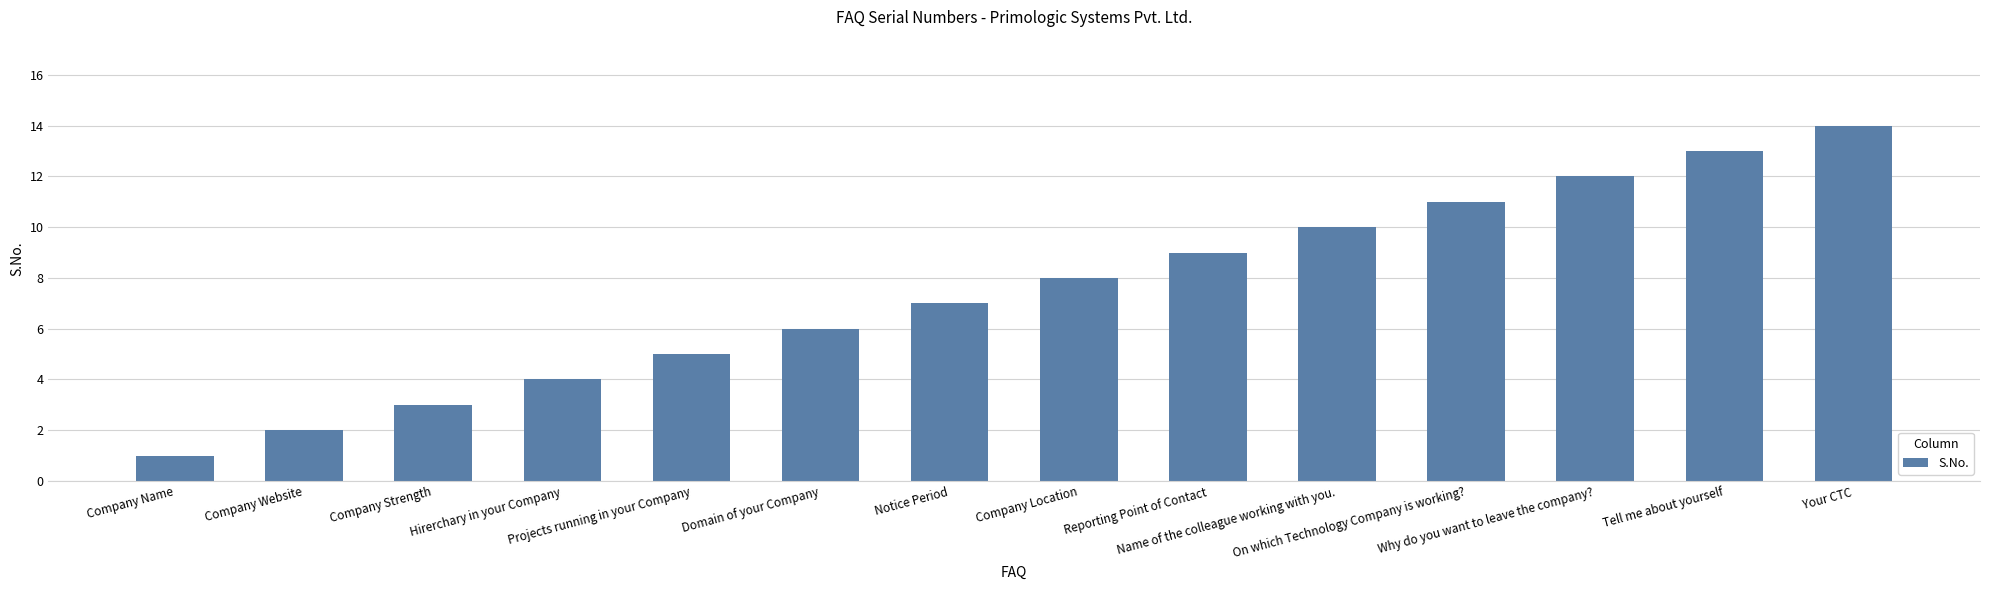

Read the value at Reporting Point of Contact.

9